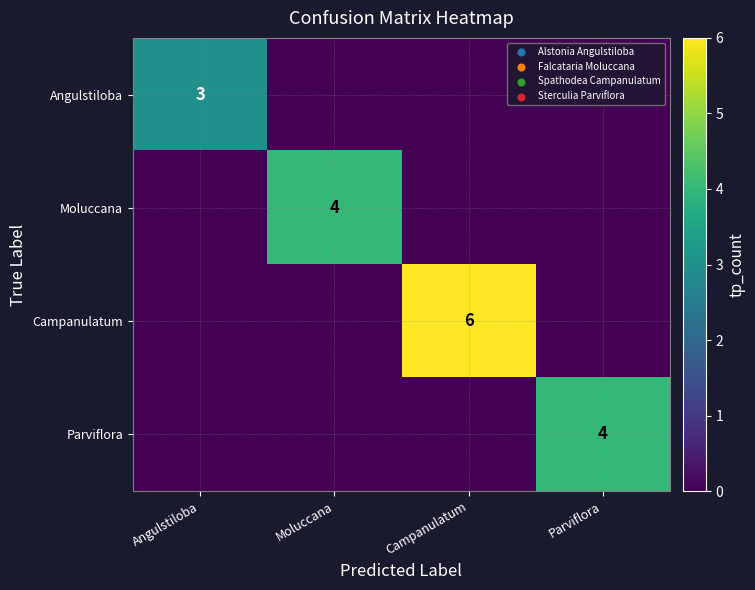

Is it true that Angulstiloba equals 4 at Angulstiloba?

False